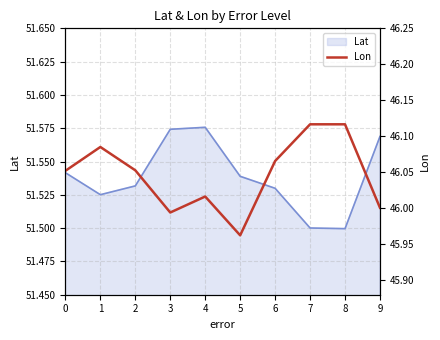

The Lat series shows 19.9 at 1. True or false?

False